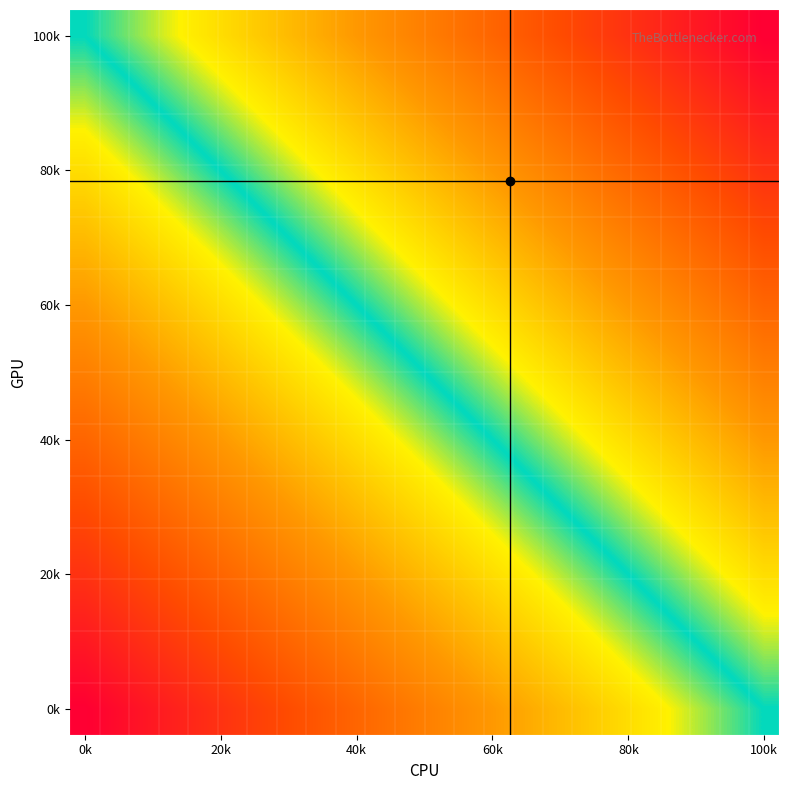

At which category does the chart reach its minimum across all series?

0k